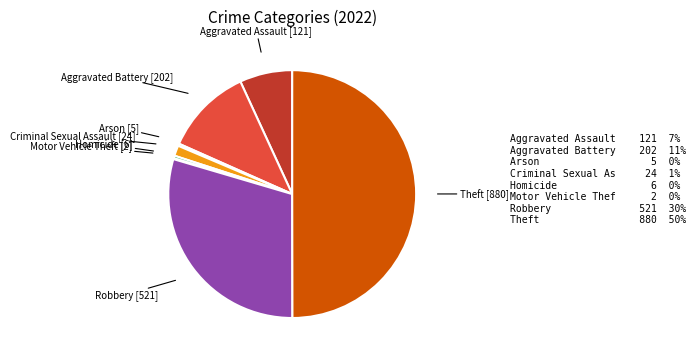

What is the largest slice in the pie chart?

Theft